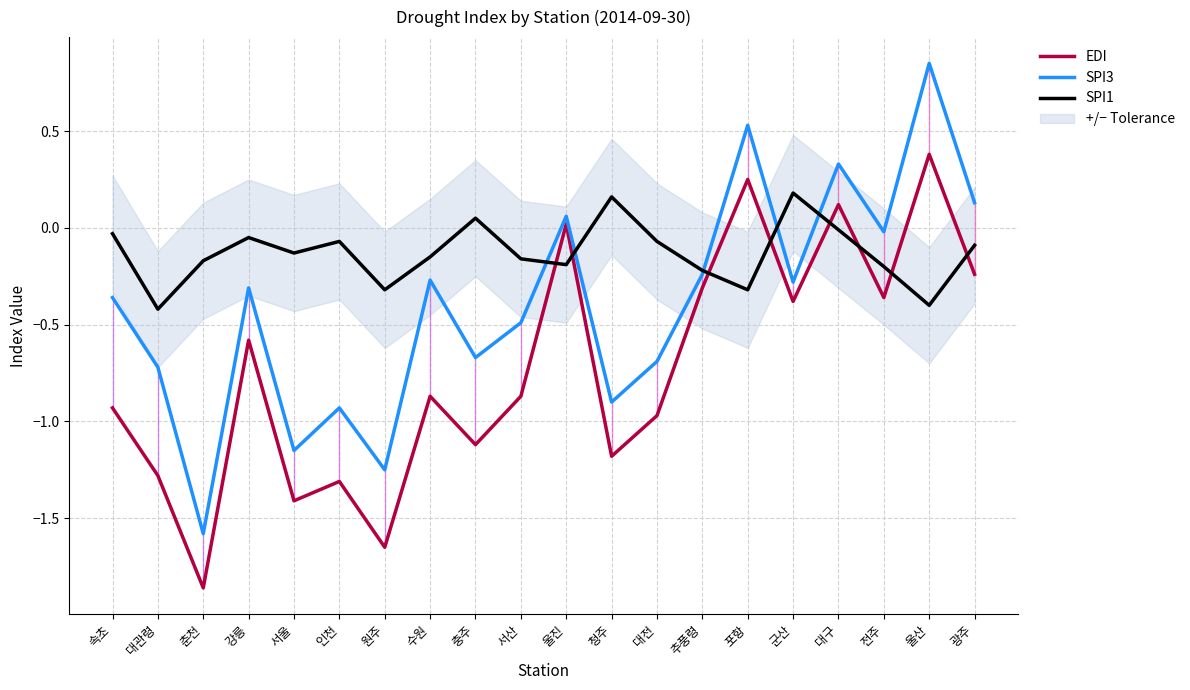

List the series in order of their peak value, lowest first.

SPI1, EDI, SPI3